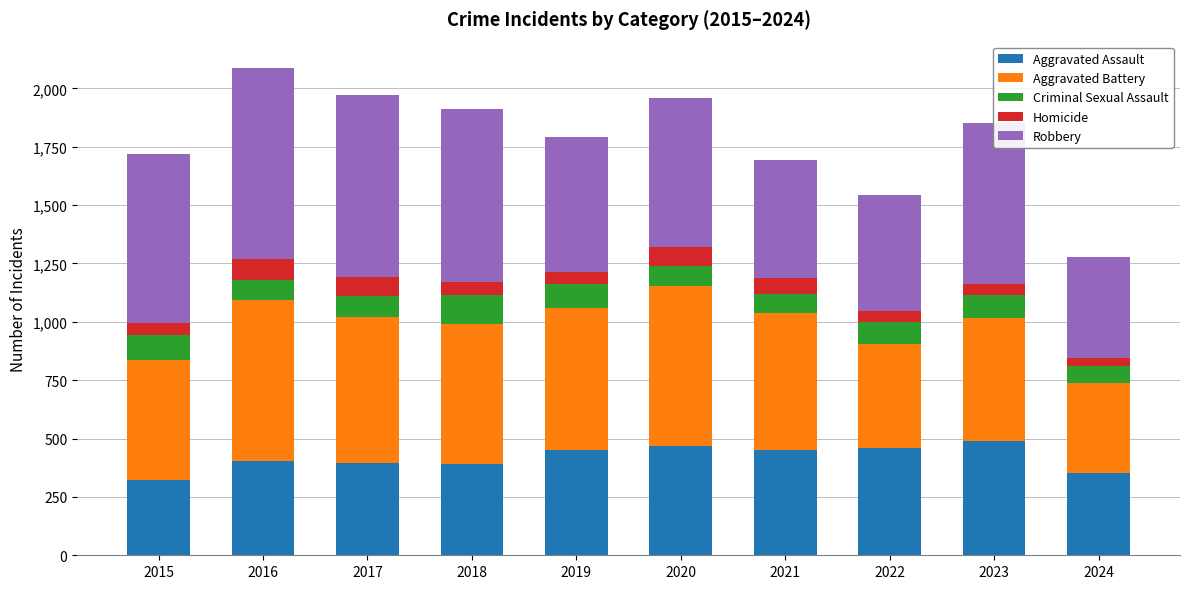

What is the highest value of the Aggravated Assault series?

488